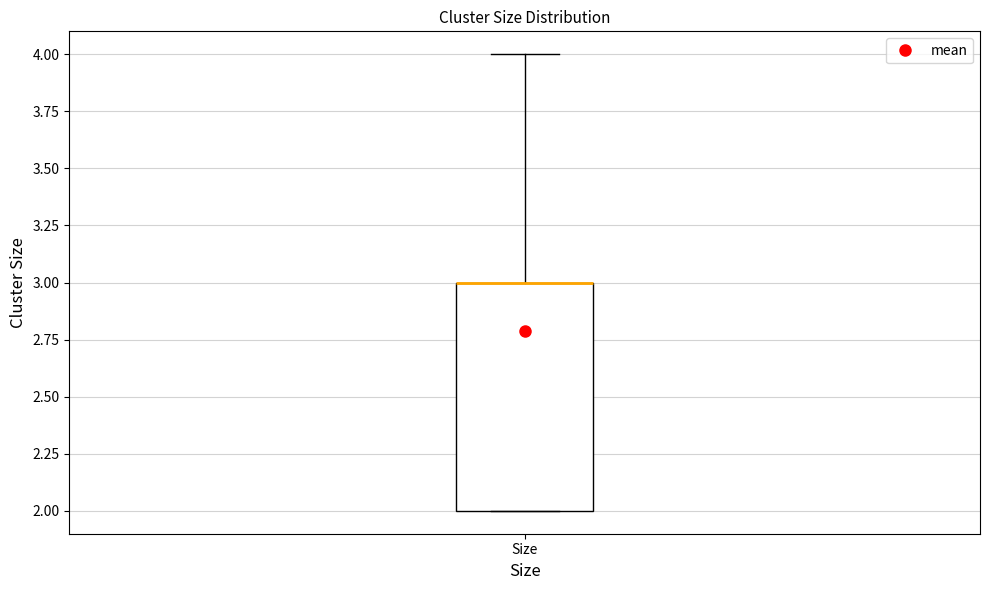

Read this box plot against the y-axis: the position of the median line, the range covered by the box, and the ends of both whiskers. The values are not printed on the chart, so give them approximately, as read against the axis.

median 3 (drawn on the box's upper edge), box 2 to 3, whiskers 2 to 4